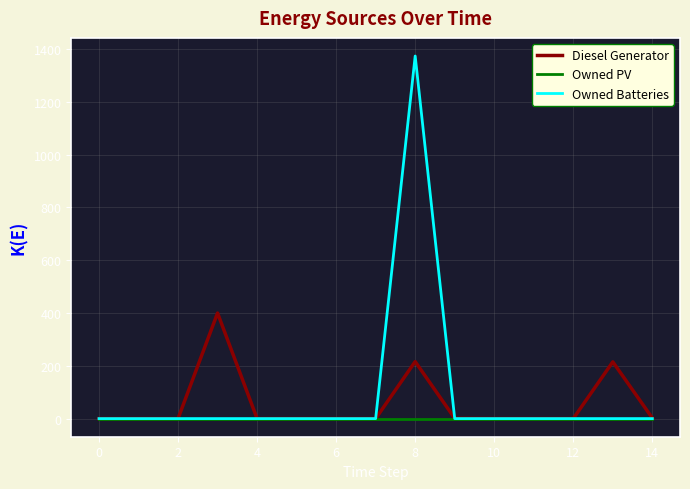

Rank the series by their maximum value, from lowest to highest.

Owned PV, Diesel Generator, Owned Batteries